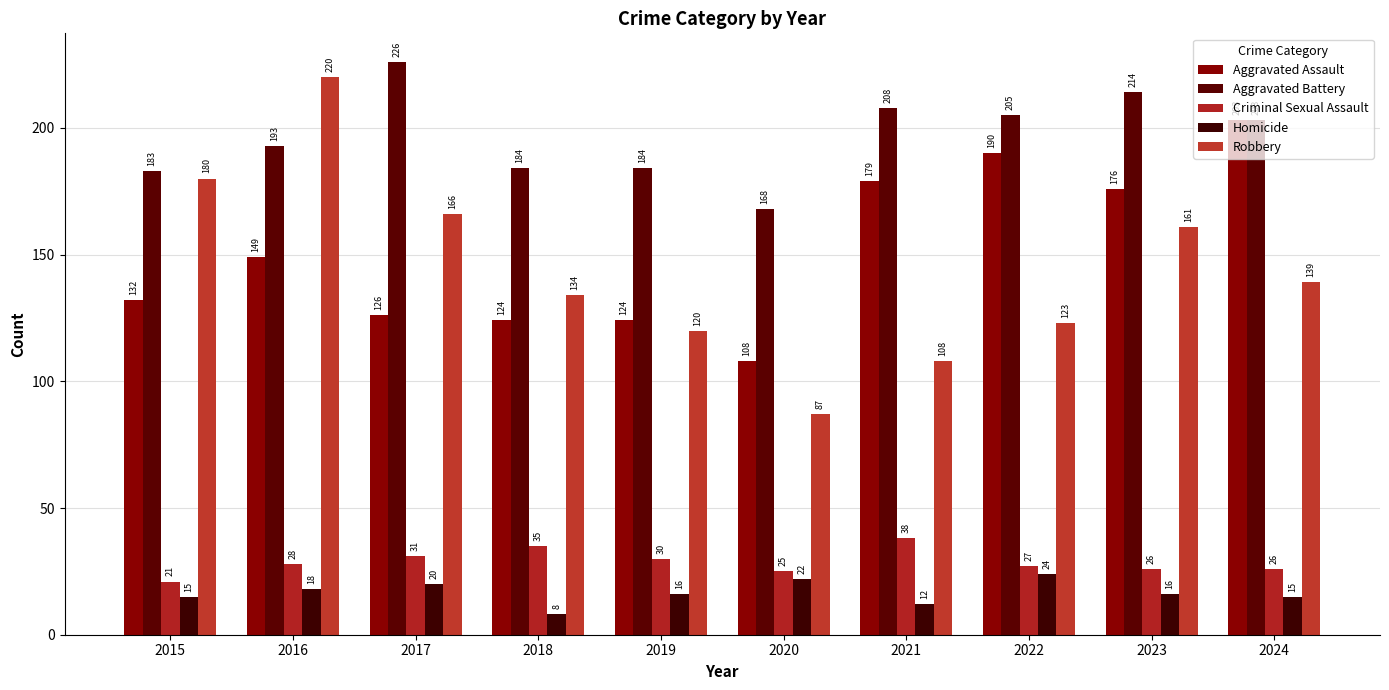

Is it true that Robbery equals 213 at 2018?

False